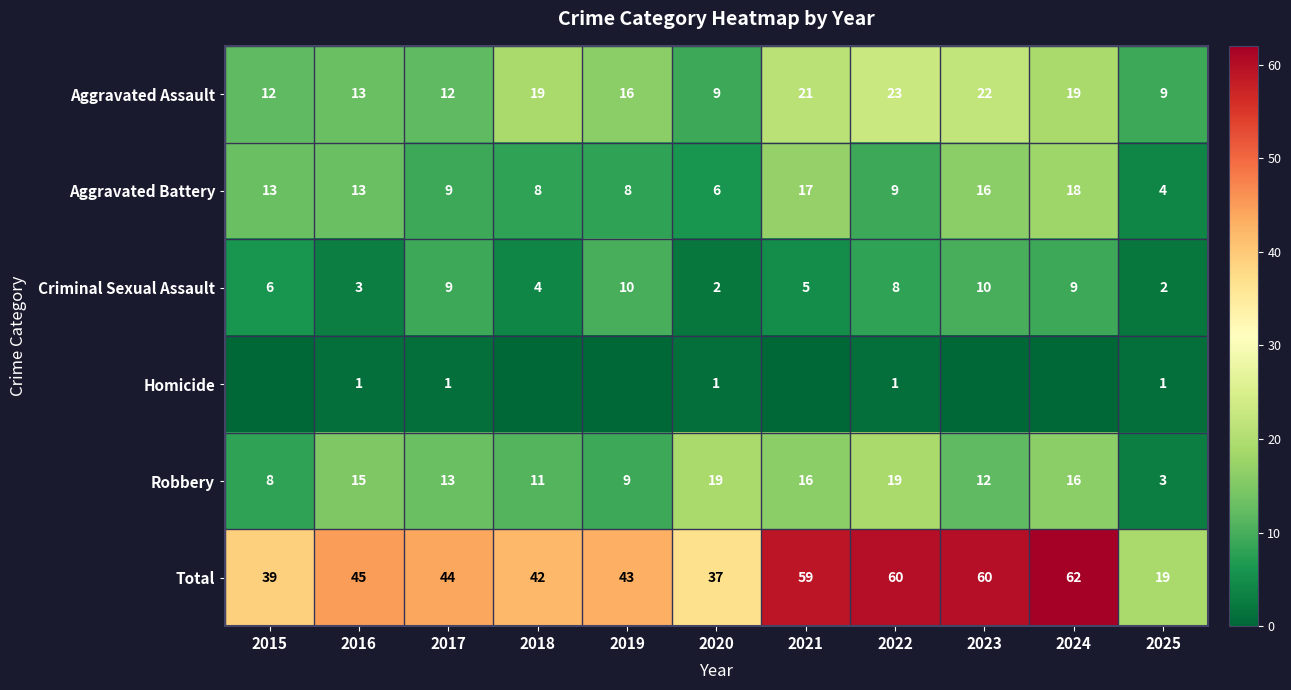

Count the number of categories in the chart.

11